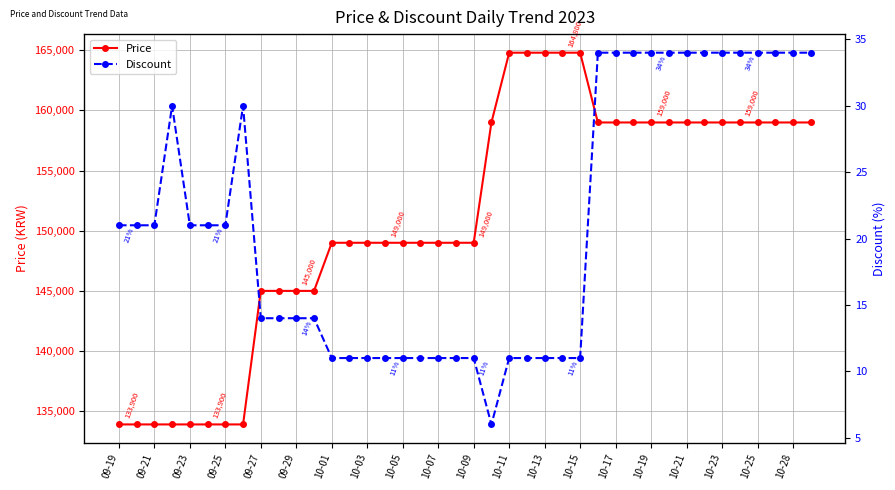

What is the highest value of the Price series?

164800